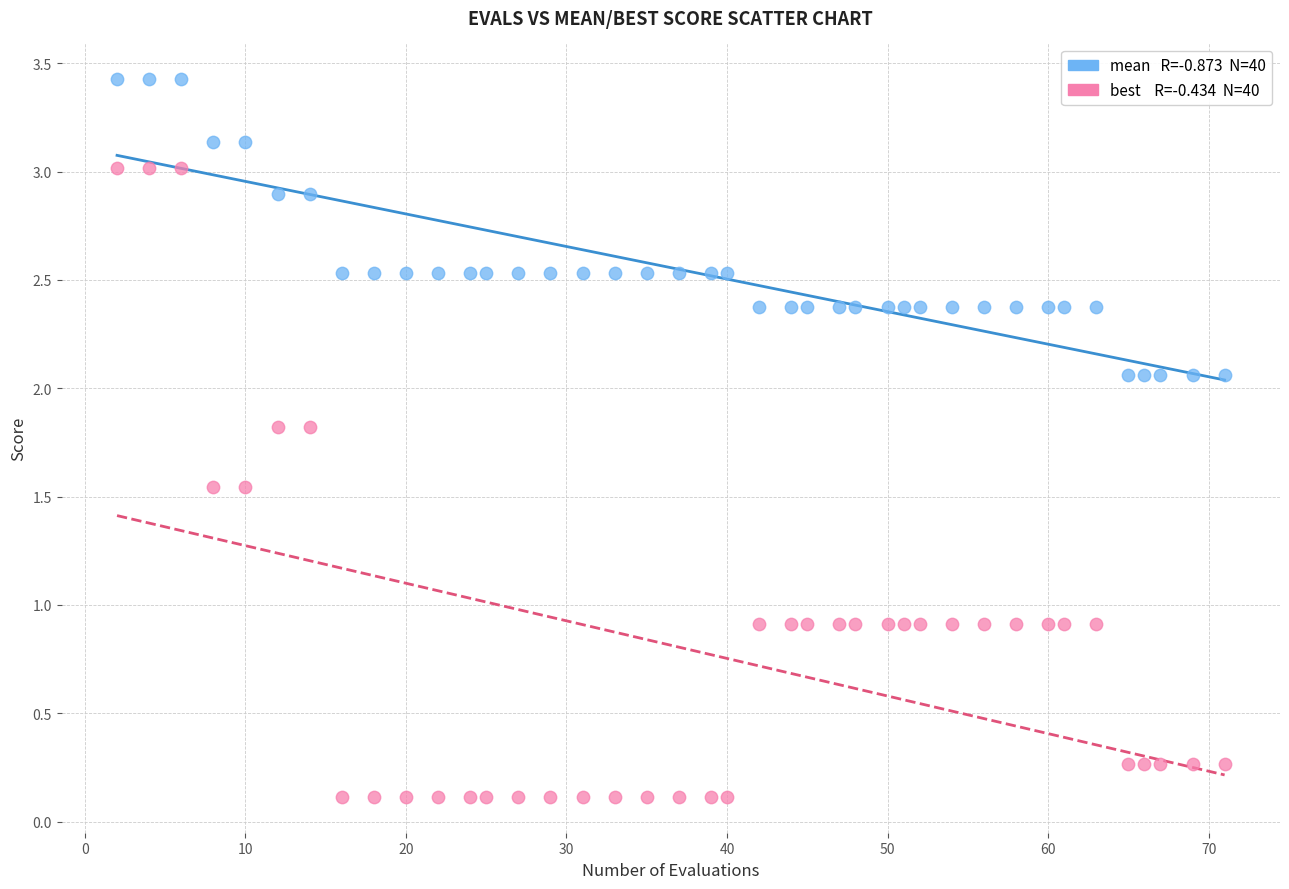

Across all data points, what is the range of X values (max minus min)?

69.0